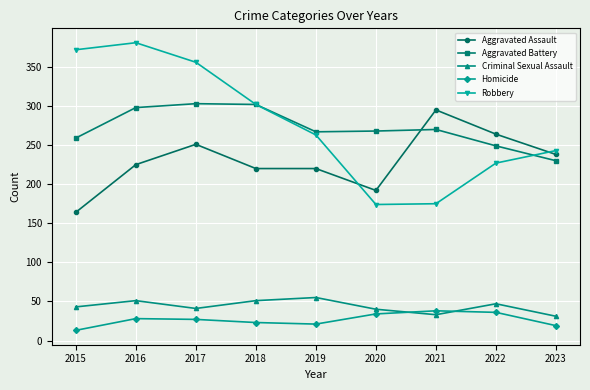

What is the highest value of the Criminal Sexual Assault series?

55